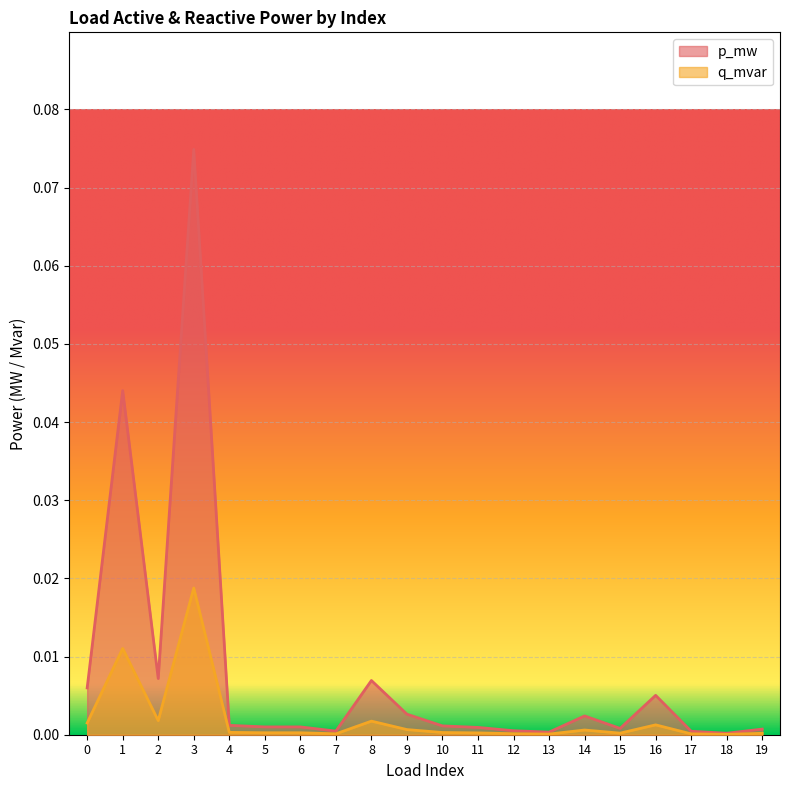

True or false: q_mvar has more than 2 points higher than both neighbors.

True